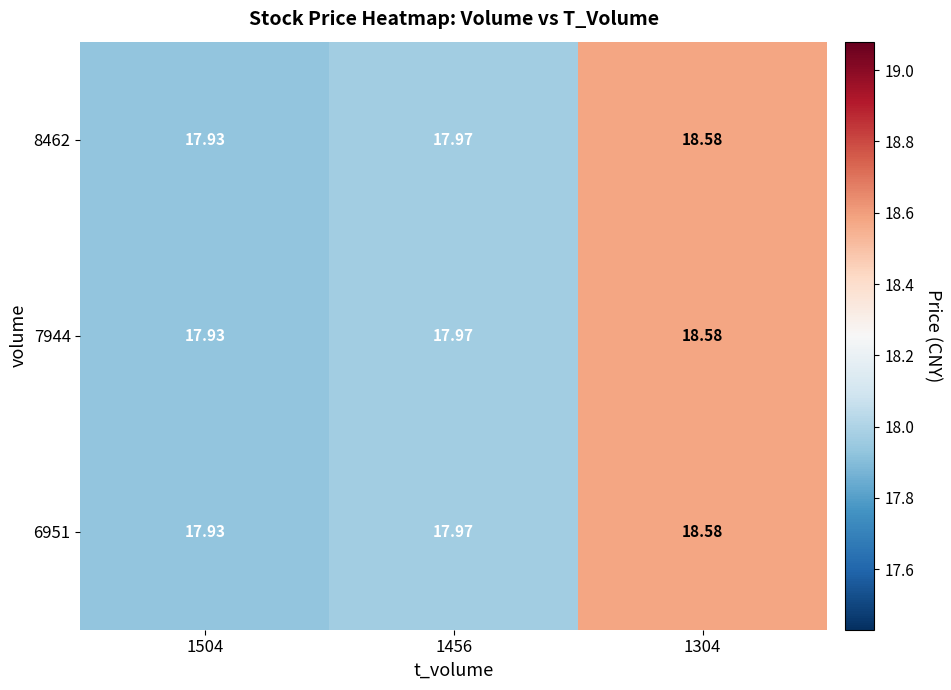

Which category has the highest value across all series?

1304